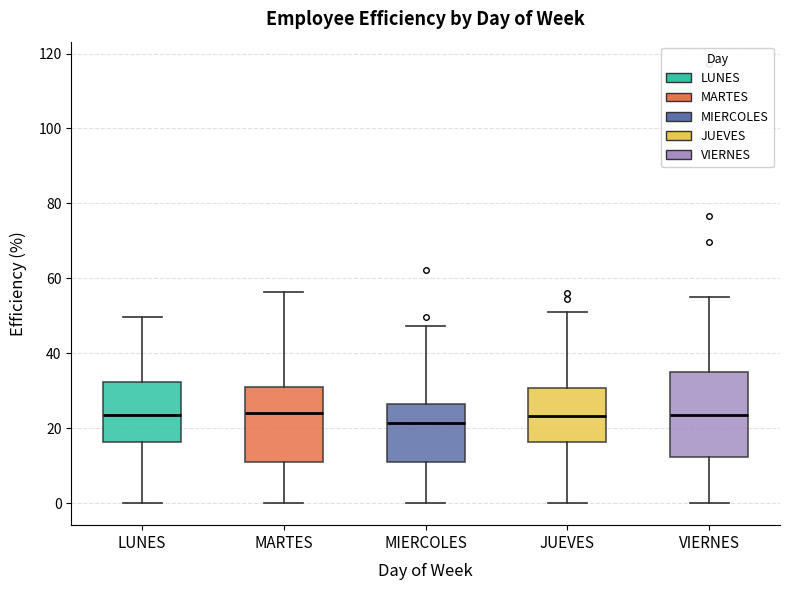

Reading left to right, transcribe this box plot: for each box, give where its median line is, the range the box spans, and where its two whiskers end, as read against the y-axis. The values are not printed on the chart, so give them approximately, as read against the axis.

LUNES: median 24, box 16 to 32, whiskers 0 to 50
MARTES: median 24, box 12 to 30, whiskers 0 to 56
MIERCOLES: median 22, box 12 to 26, whiskers 0 to 48
JUEVES: median 24, box 16 to 30, whiskers 0 to 52
VIERNES: median 24, box 12 to 36, whiskers 0 to 56